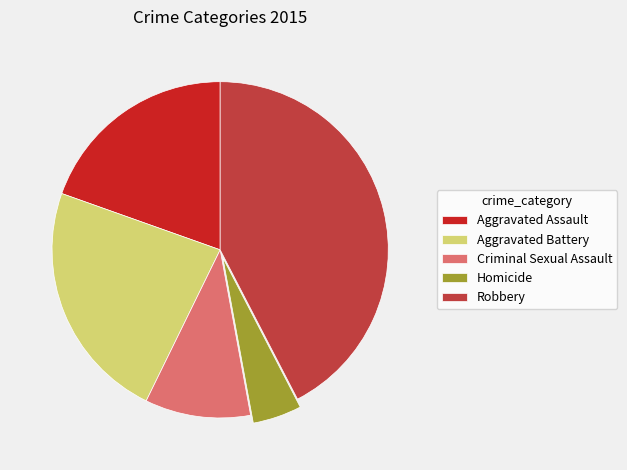

How many segments does this pie chart have?

5